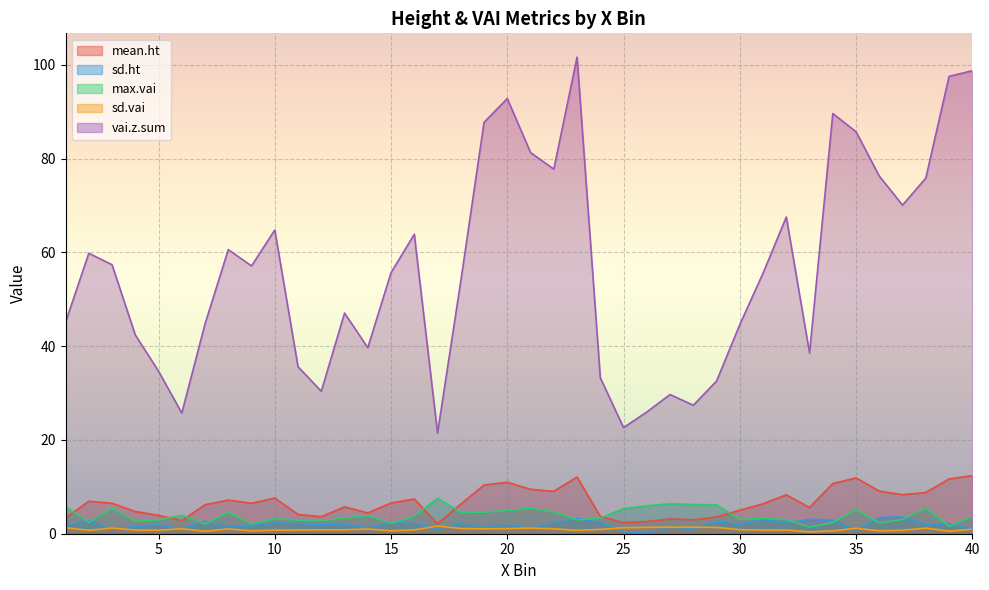

What is the total value across all series at 9?

67.9